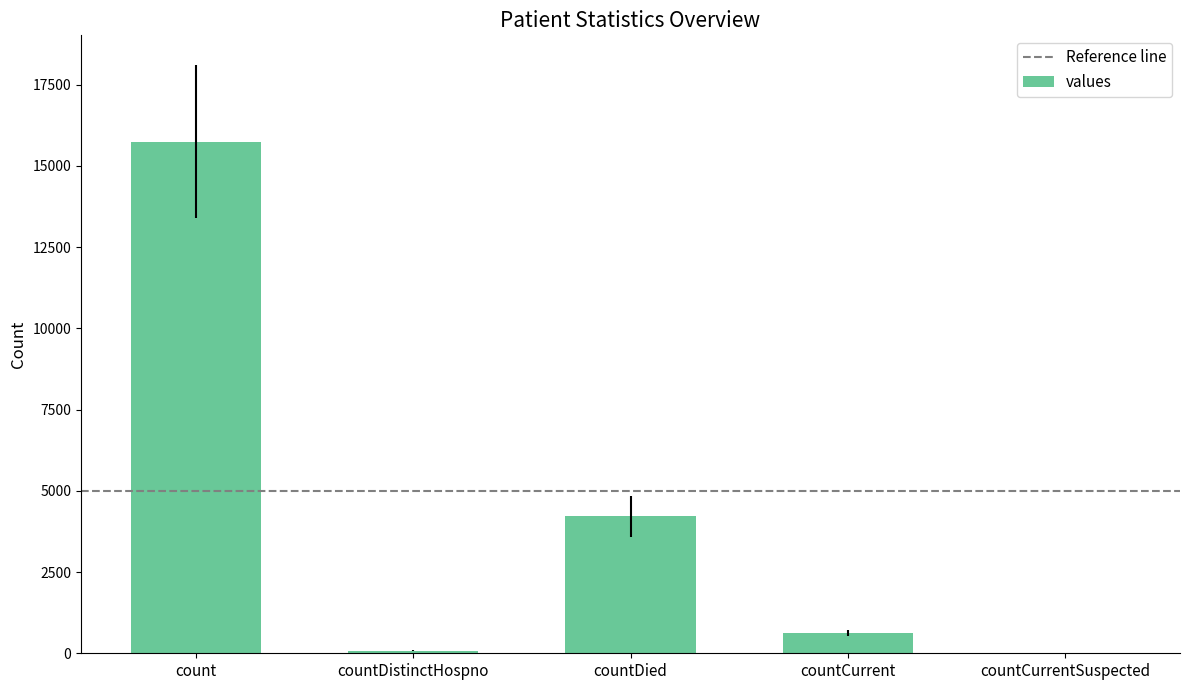

How many distinct data groups are displayed?

1